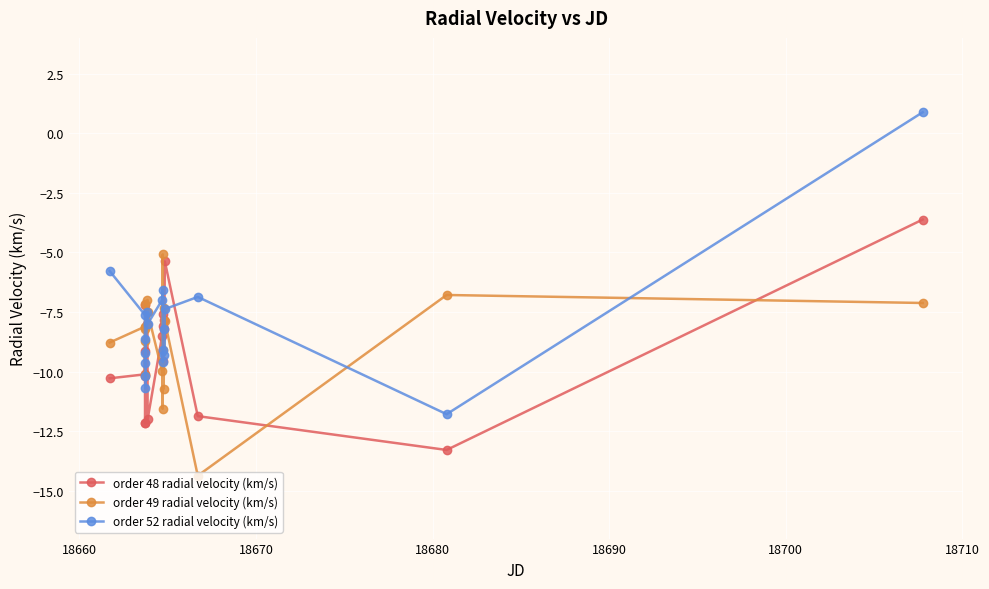

What is the value of the order 49 radial velocity (km/s) point at the 12th from the left?

-5.1